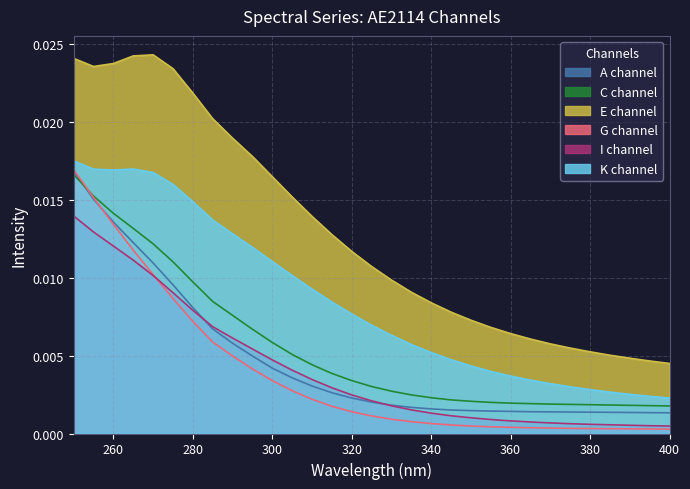

How many interior local valleys does the AE2114_K_0 series have?

1